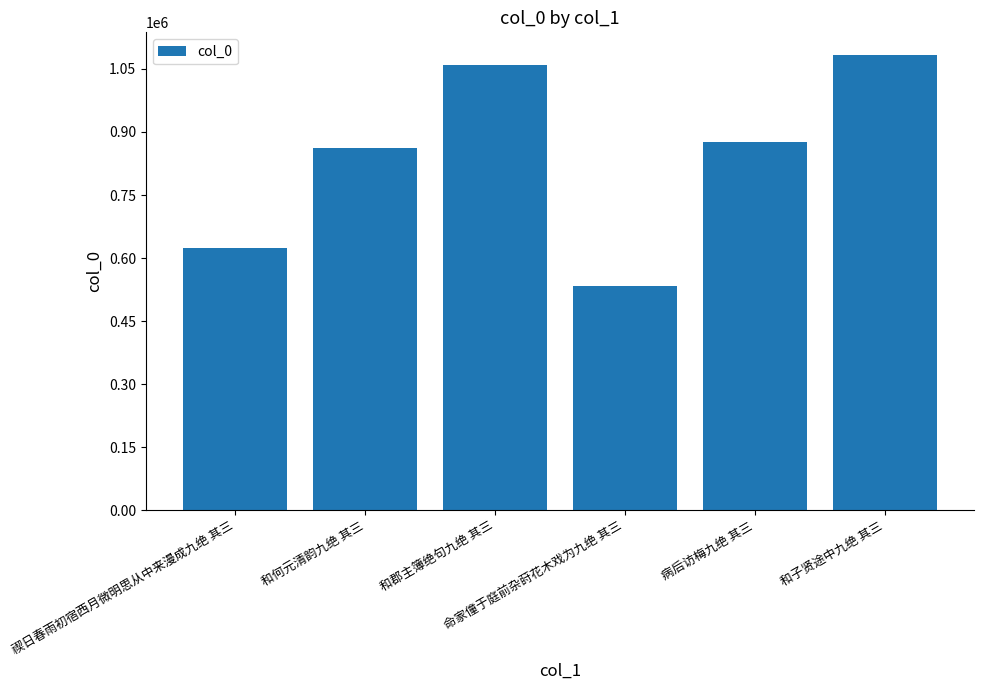

Read the value at 和子贤途中九绝 其三, to the nearest 100.

1083100